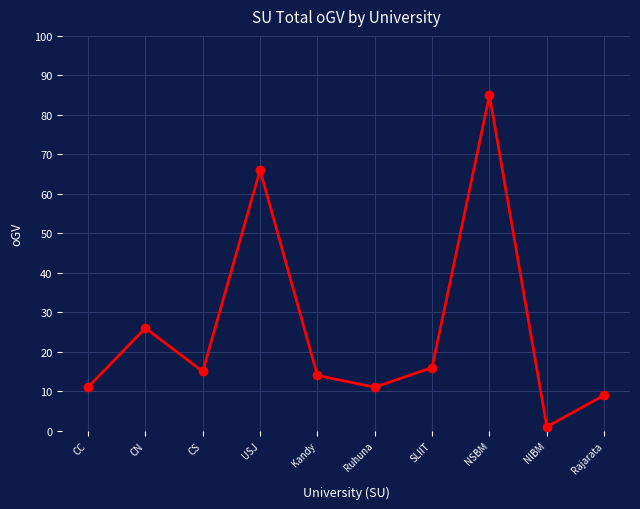

The chart shows a value of 26 at CN. True or false?

True